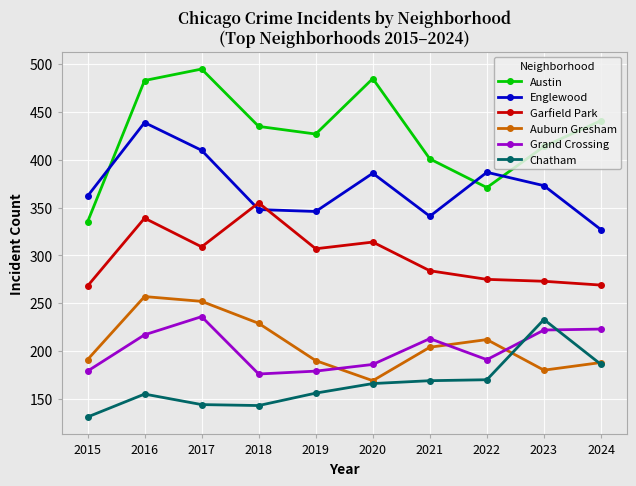

Where does the Grand Crossing series first go above 213?

2016